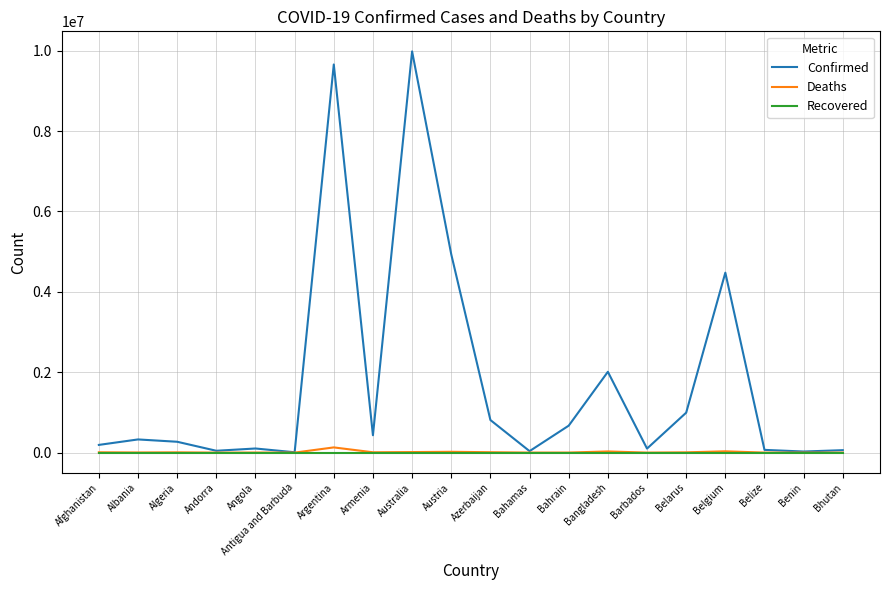

Is the value of Confirmed at Australia greater than the value of Deaths at Belgium?

Yes